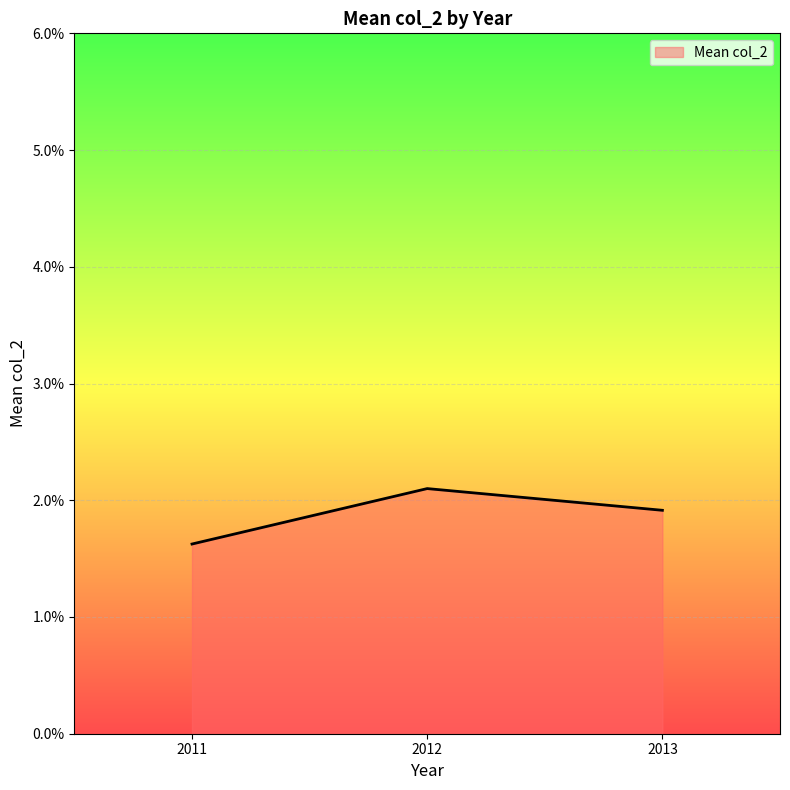

Rank the categories by value from lowest to highest.

2011, 2013, 2012